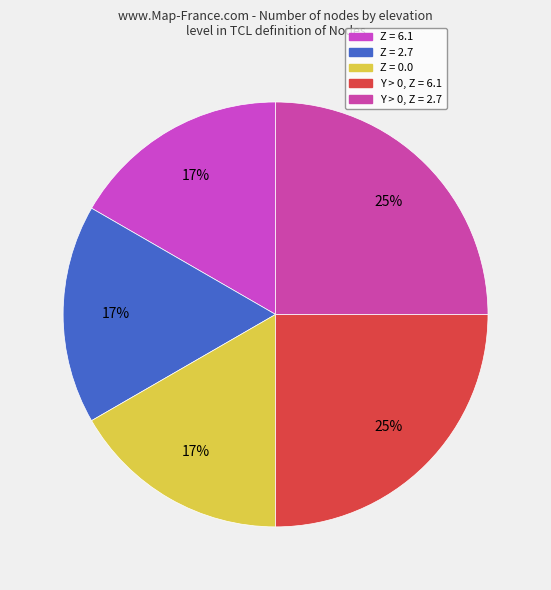

Count the number of slices in the pie.

5